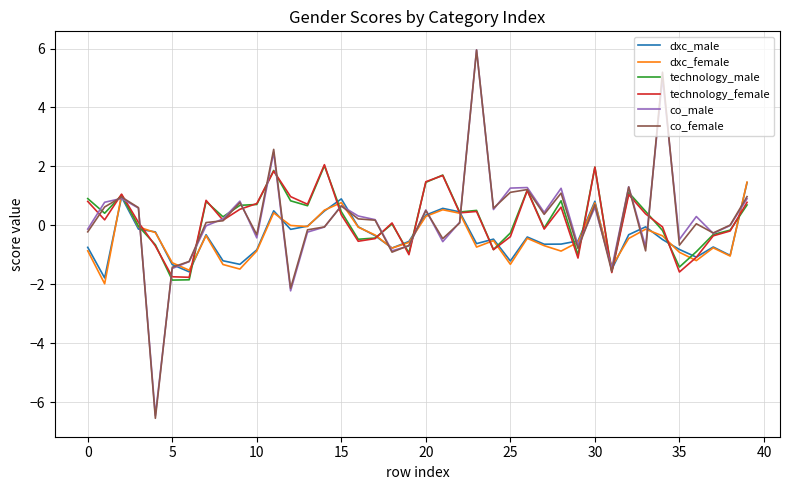

Which series has the largest range (max minus min)?

co_female